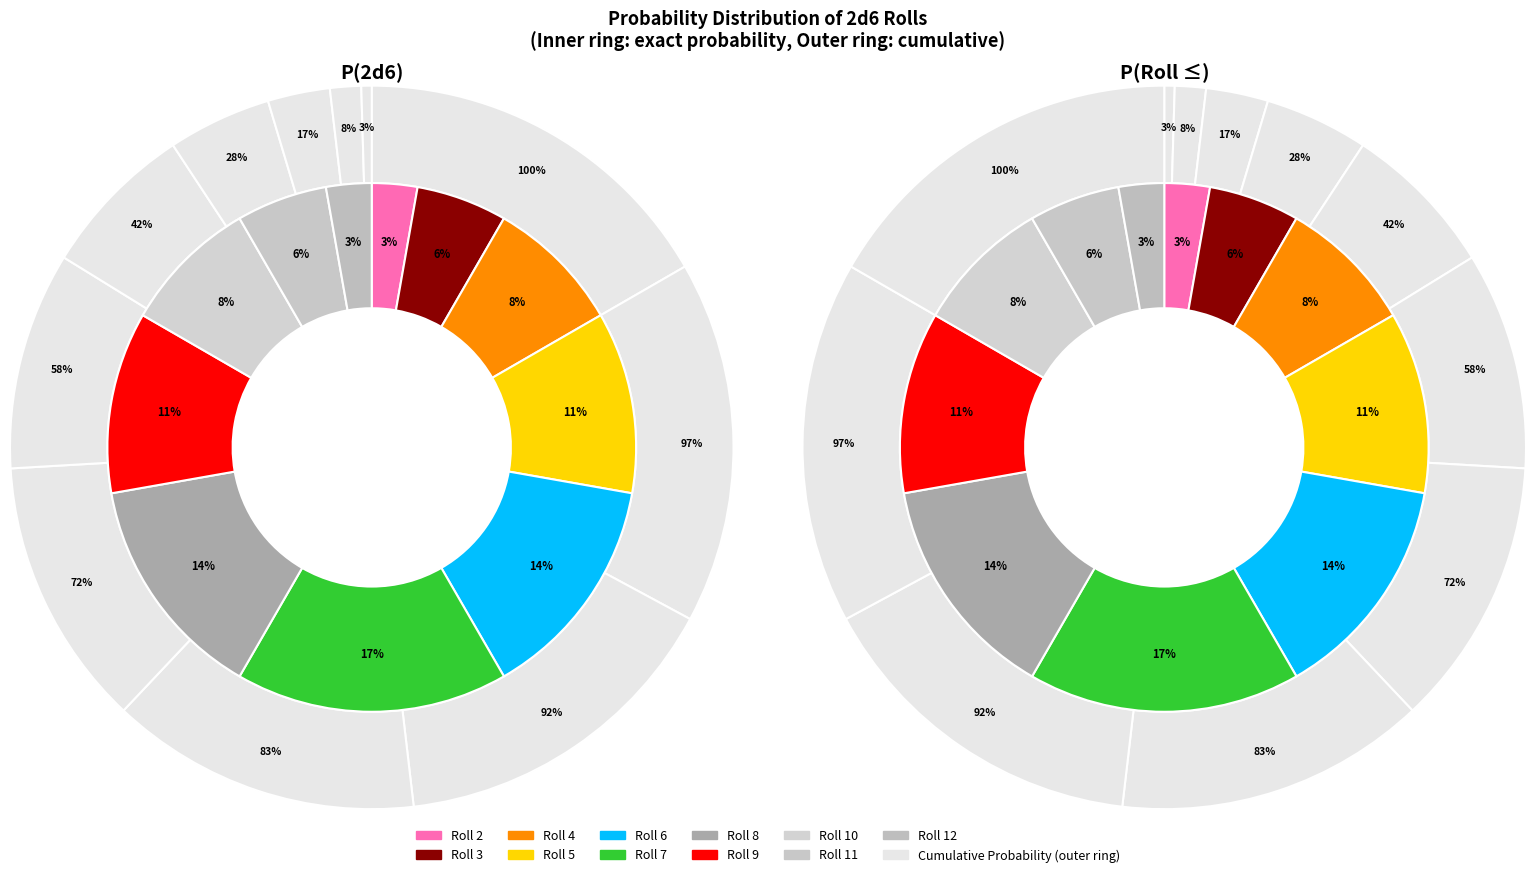

How many slices are in this pie chart?

11